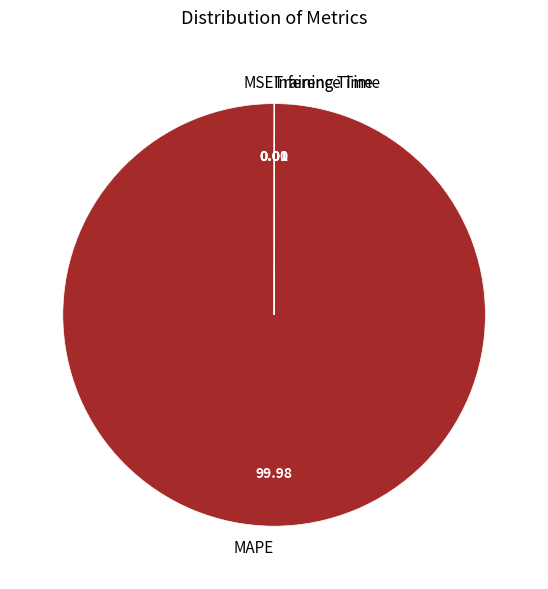

What is the largest slice in the pie chart?

MAPE